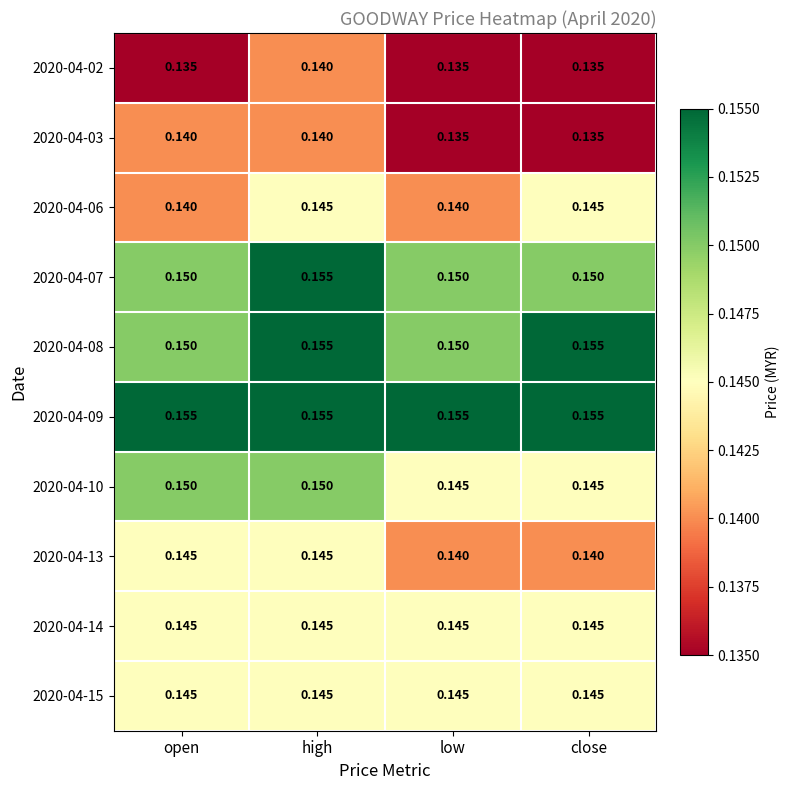

Is the value of 2020-04-07 at high greater than the value of 2020-04-10 at low?

Yes